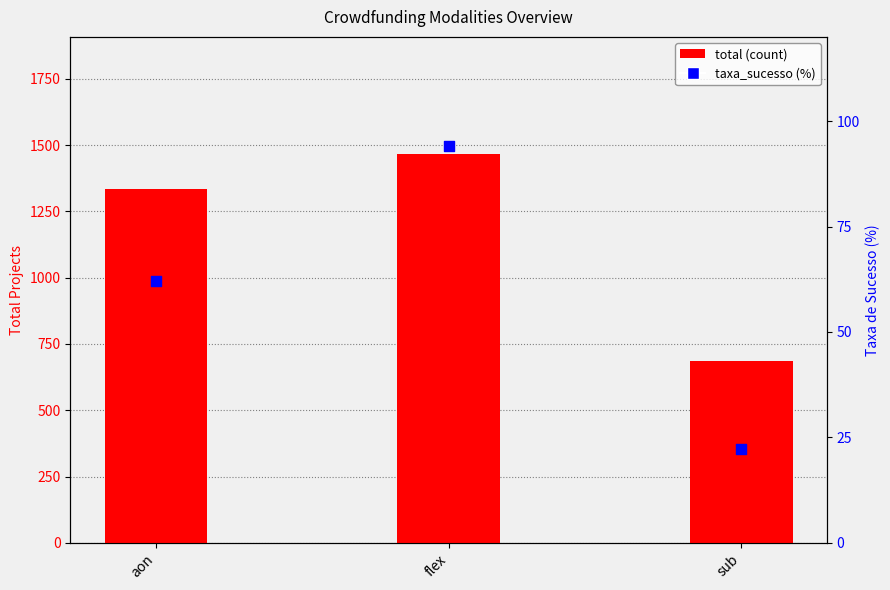

Which series has the largest Y range (max minus min)?

total